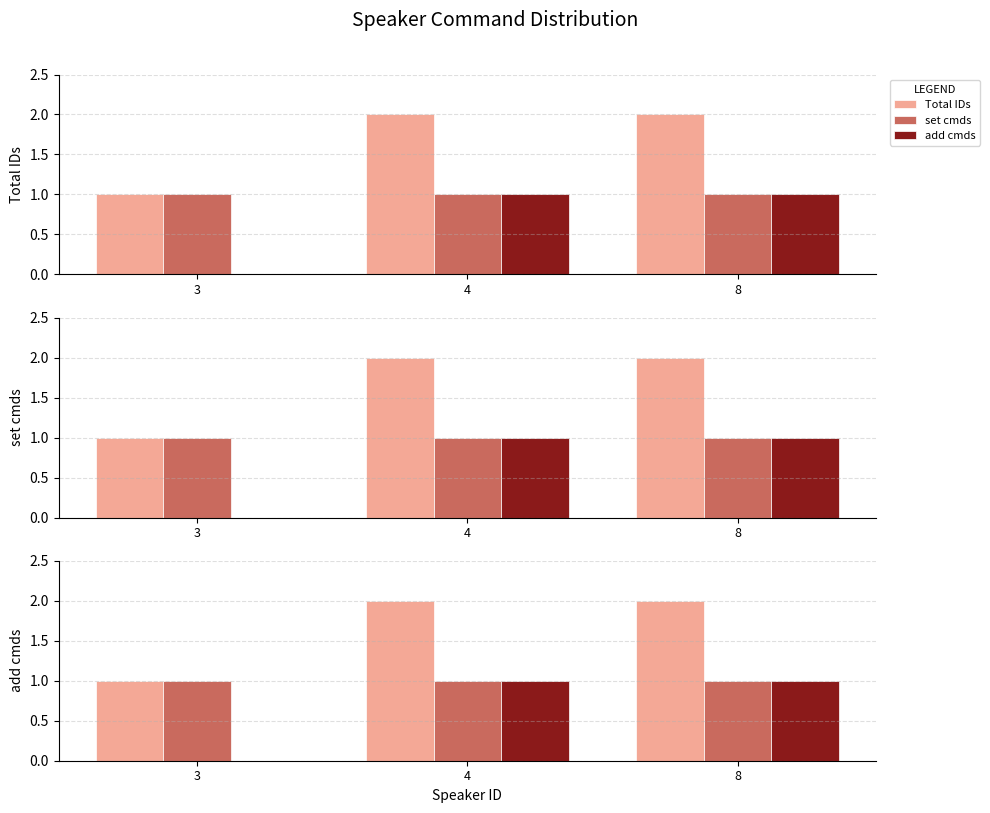

Where is Total IDs nearest to the value 1?

3